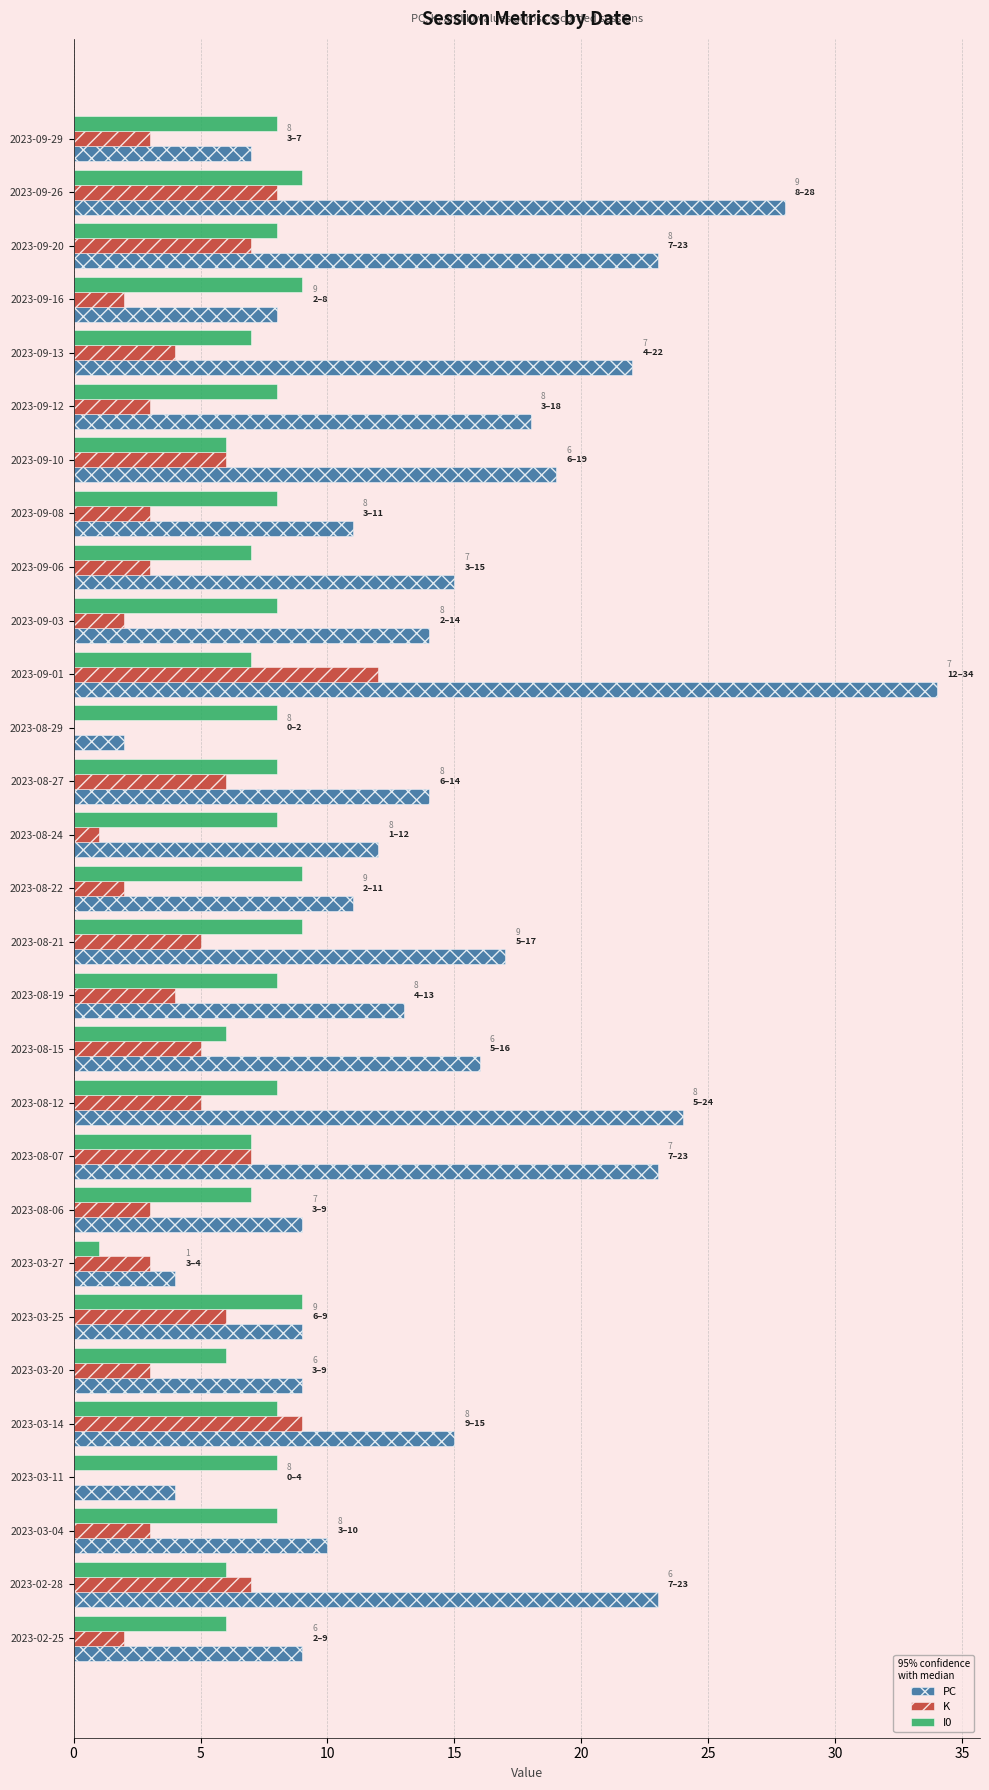

Which category has the highest value in the PC series?

2023-09-01